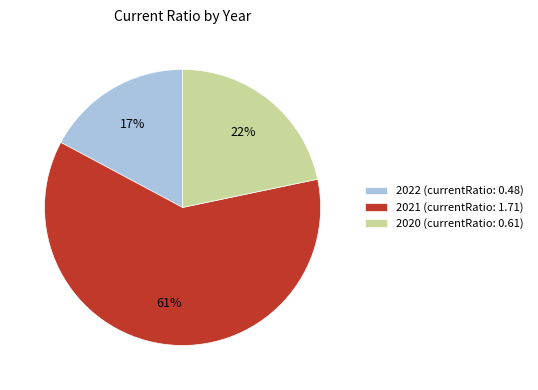

To the nearest percent, what is the difference between the largest and smallest slice percentages?

44%